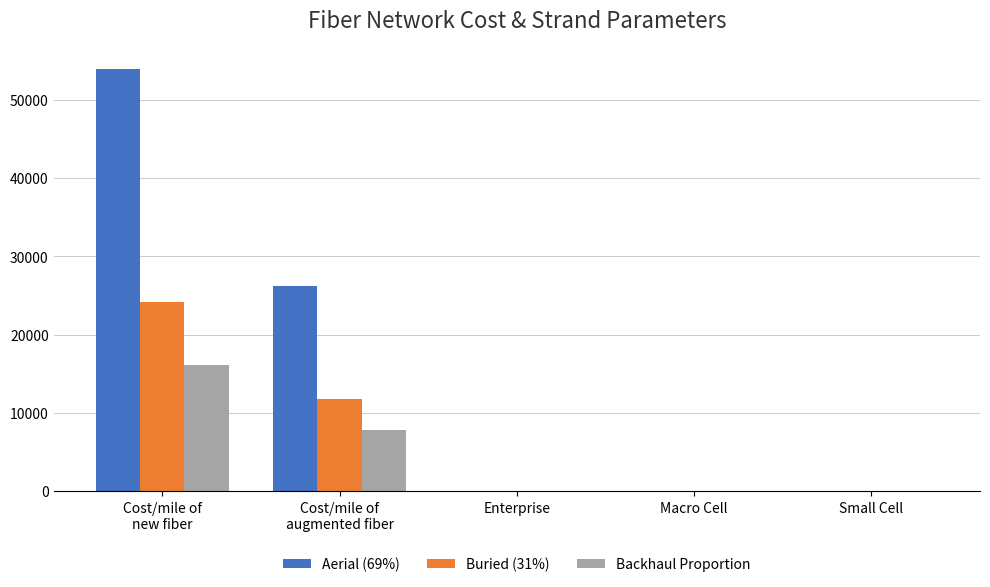

Which series has the largest total across all categories?

Aerial (69%)